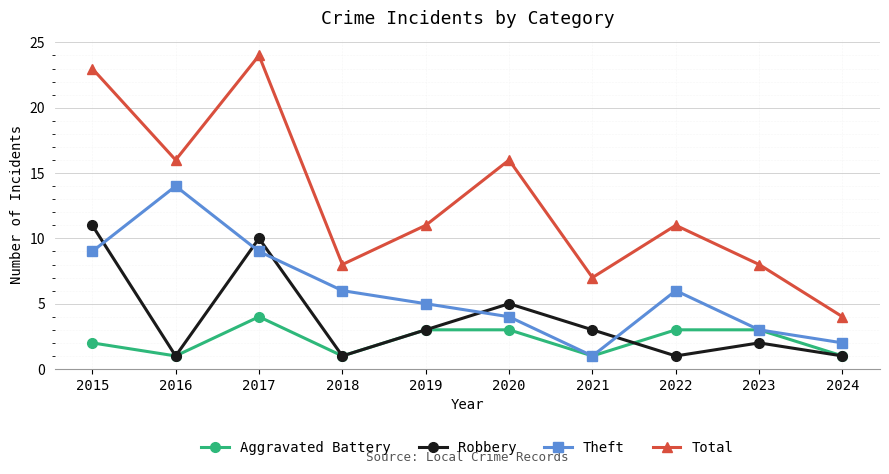

What is the difference between the highest and lowest values at 2024?

3